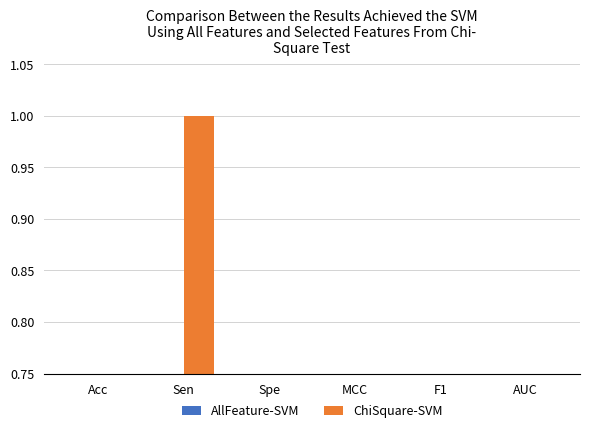

How many data points does each series have?

6